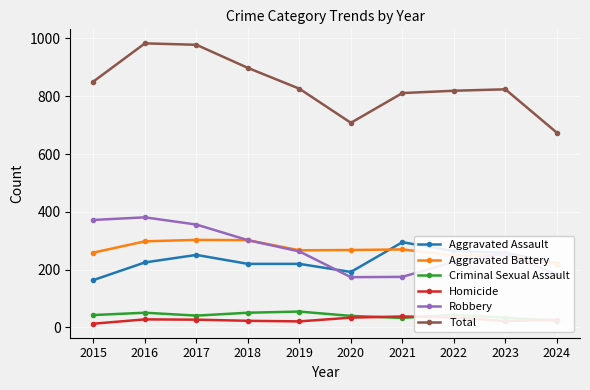

True or false: Criminal Sexual Assault has a value of 71 at 2016.

False